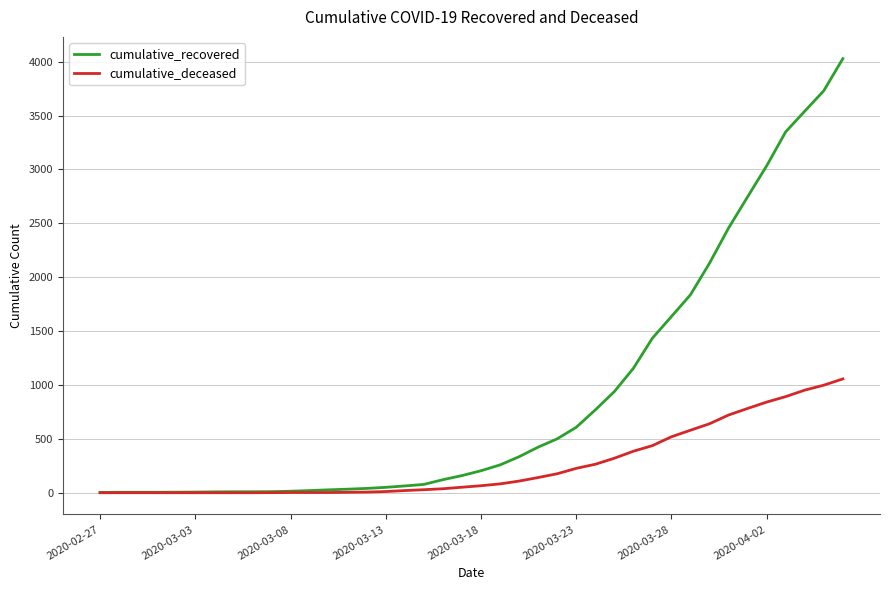

What is the greatest value displayed?

4028